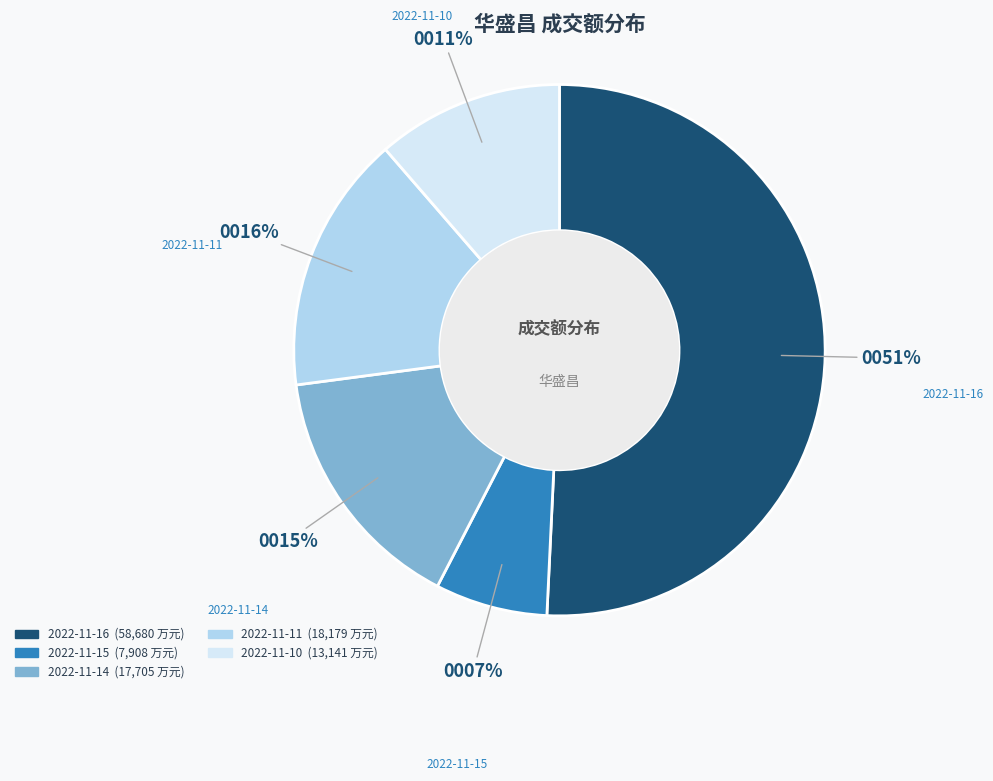

Do 2022-11-15 and 2022-11-11 together represent more than half of the pie?

No